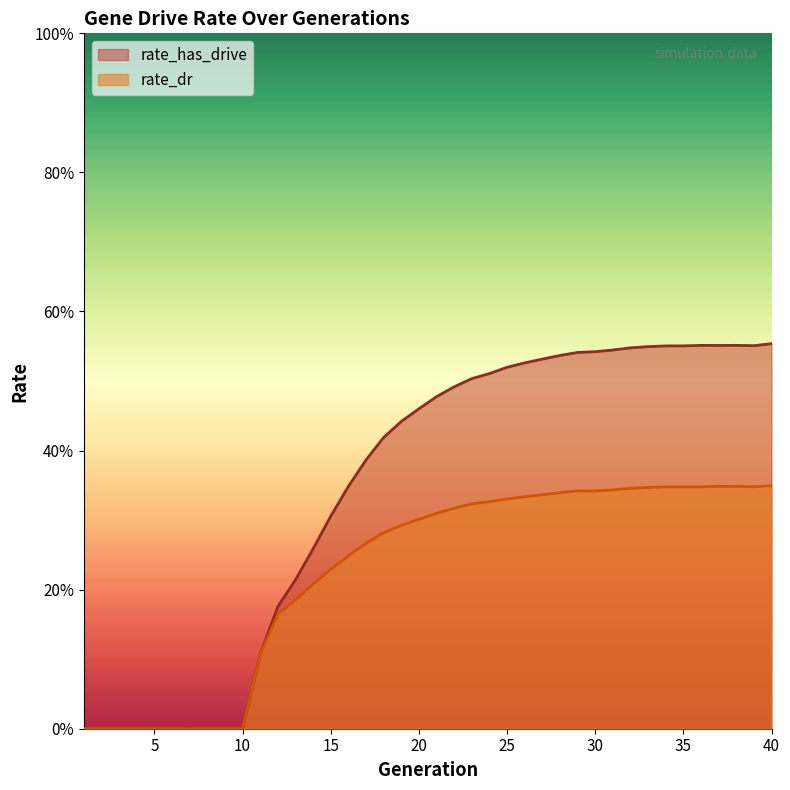

True or false: rate_has_drive has more than 1 points higher than both neighbors.

True